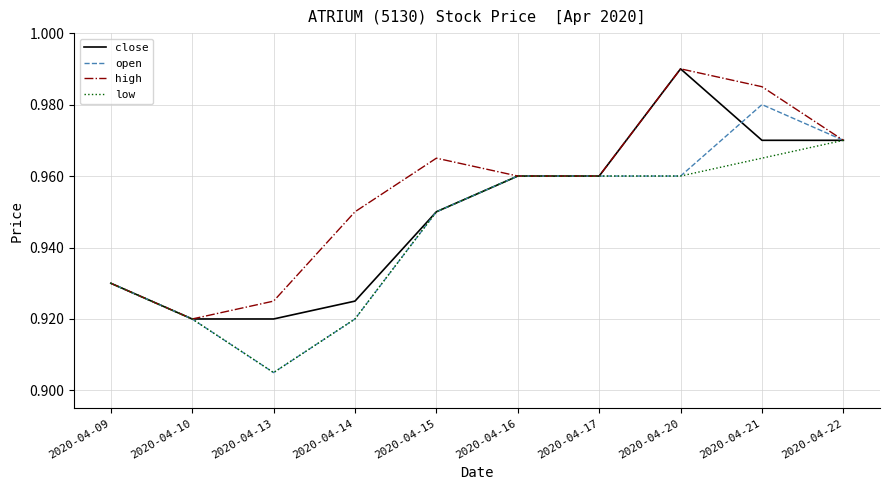

Which category has the highest value in the high series?

2020-04-20